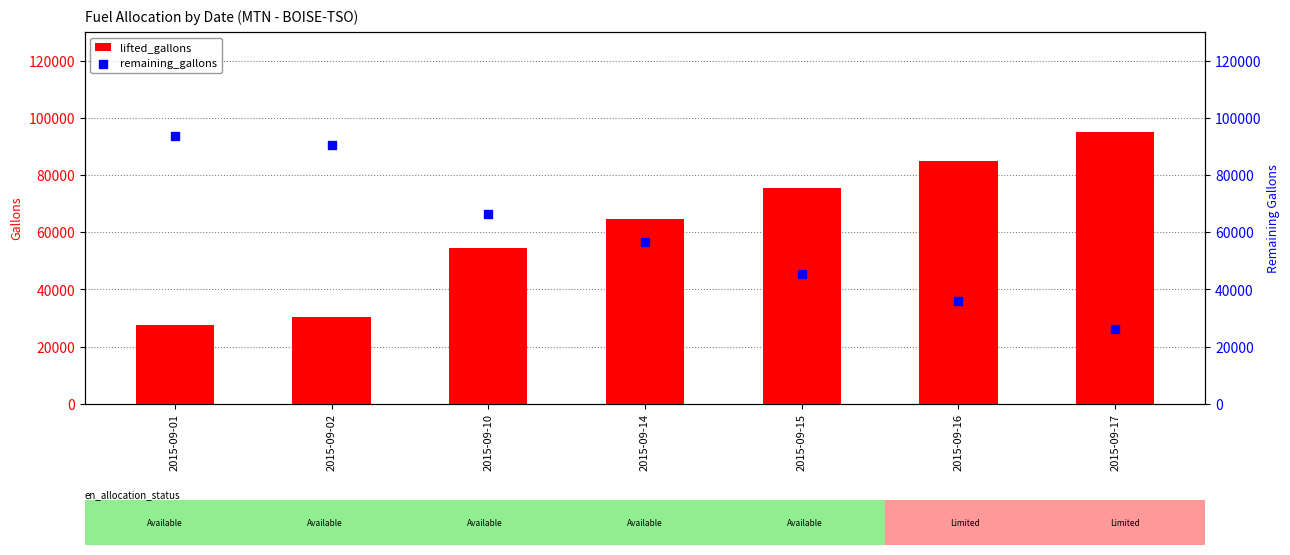

Is the value of remaining_gallons at 2015-09-15 greater than the value of lifted_gallons at 2015-09-14?

No